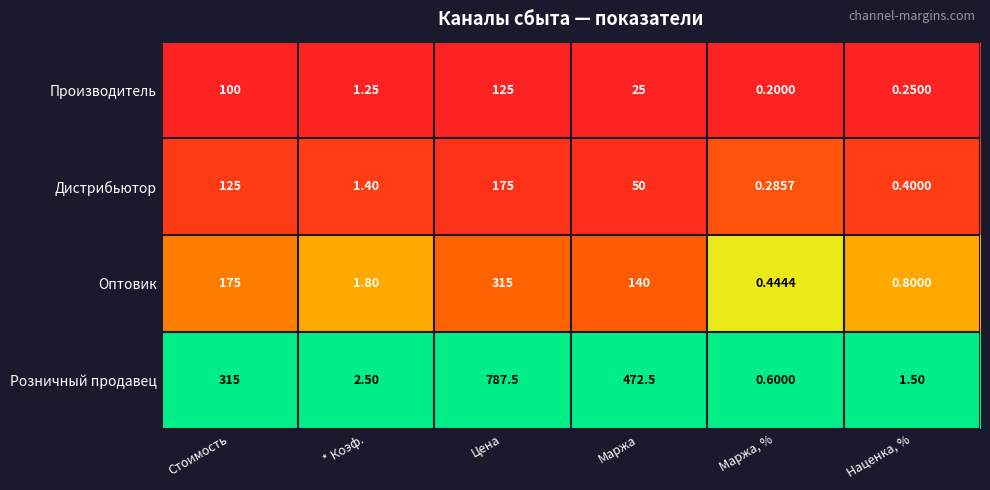

Which series has the largest total across all categories?

Розничный продавец